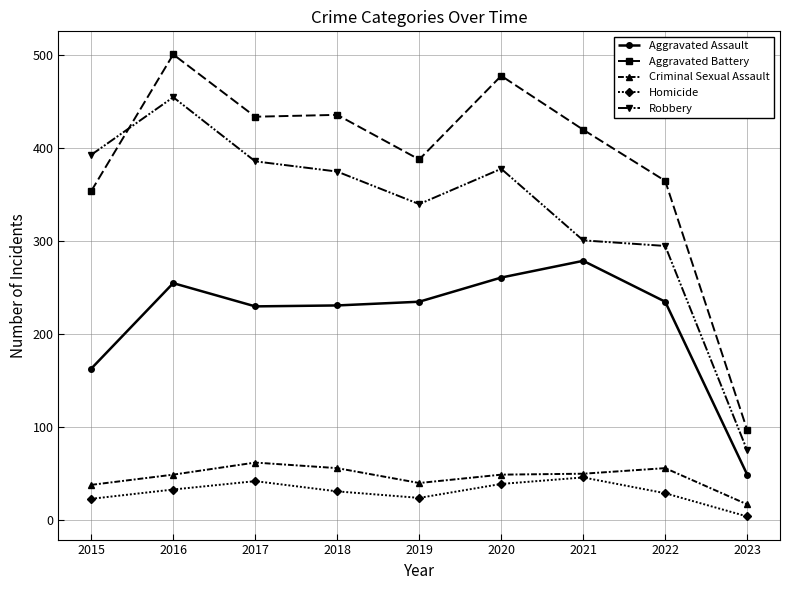

How many data points does each series have?

9